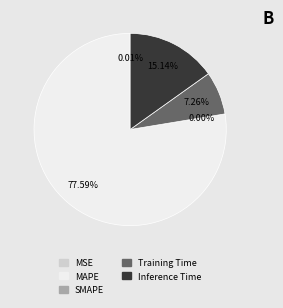

Count the number of slices in the pie.

5